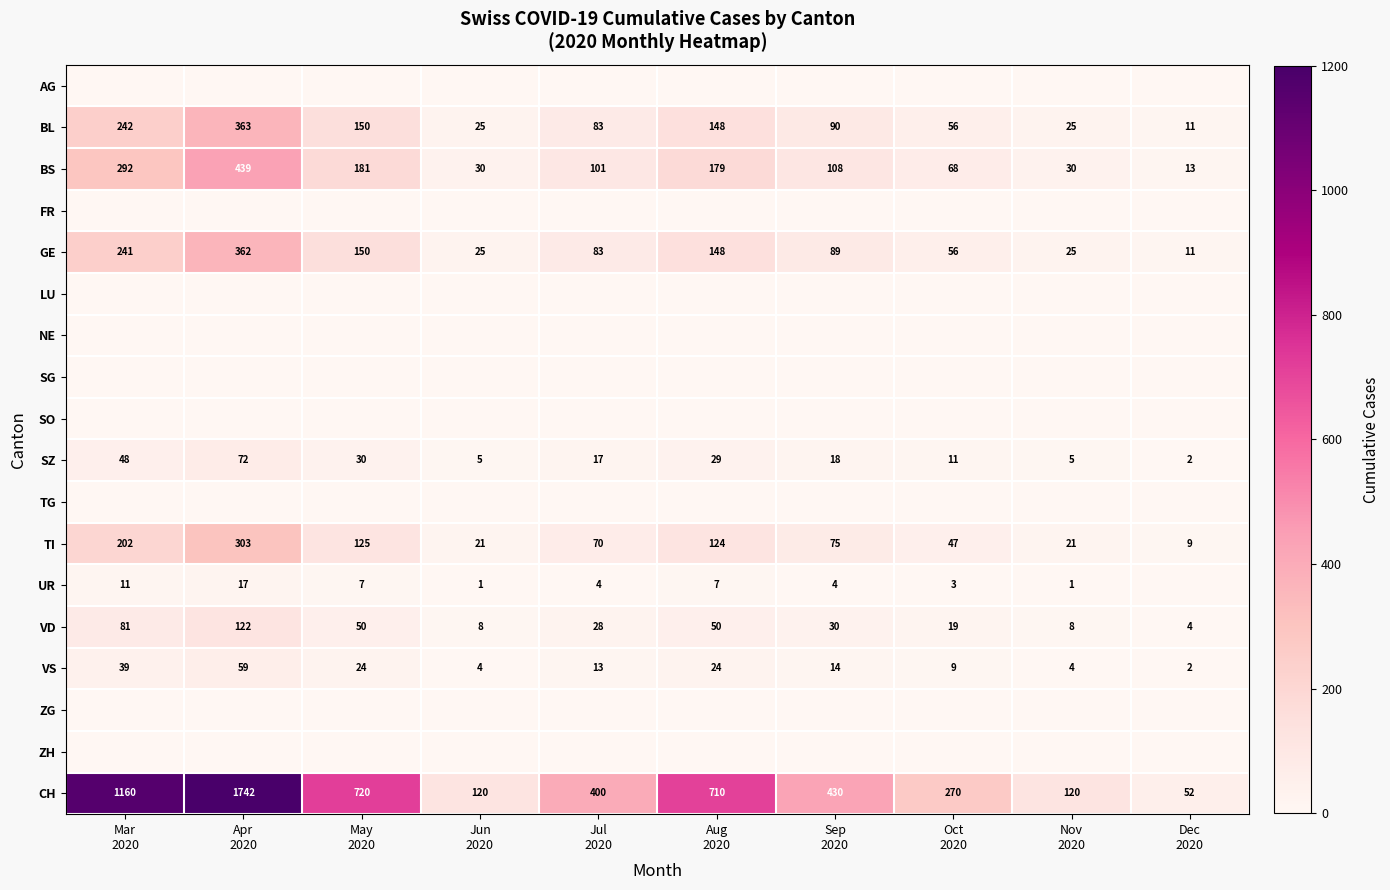

What is the difference between the maximum and second lowest values in the VS series?

55